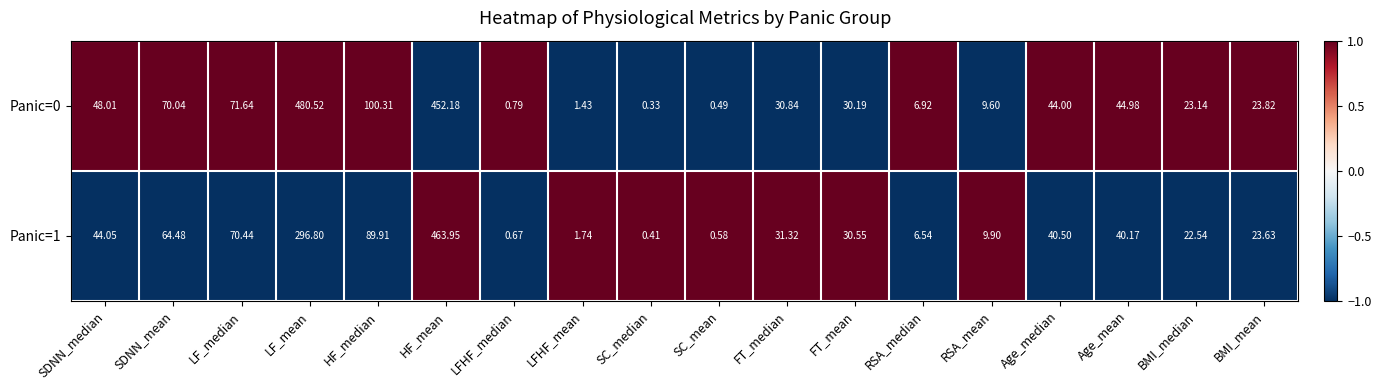

Is the value of Panic=0 at SDNN_mean greater than the value of Panic=1 at Age_median?

Yes